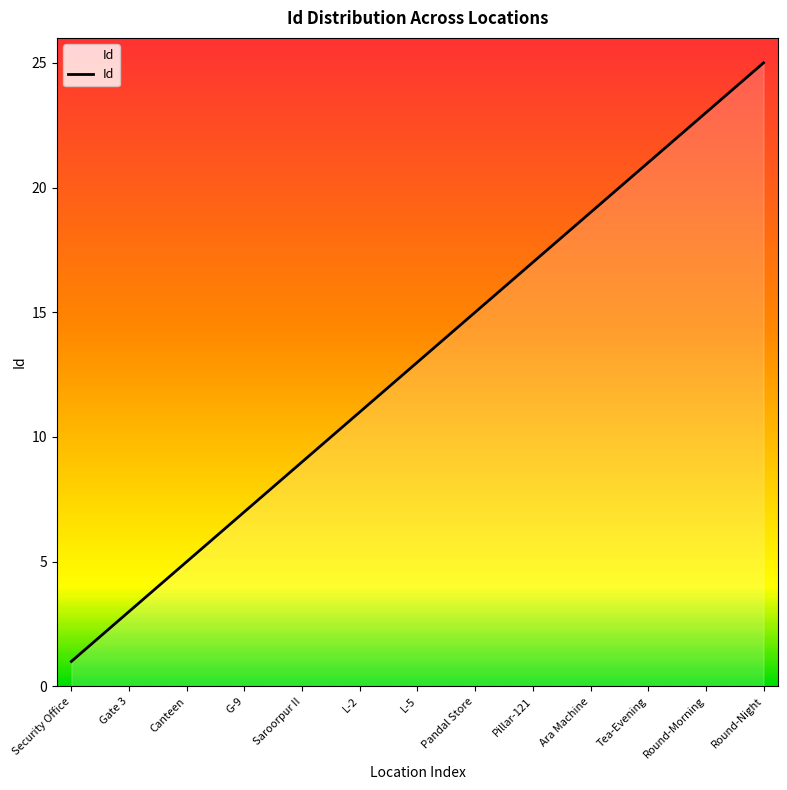

True or false: the data has more than 0 interior local peaks.

False